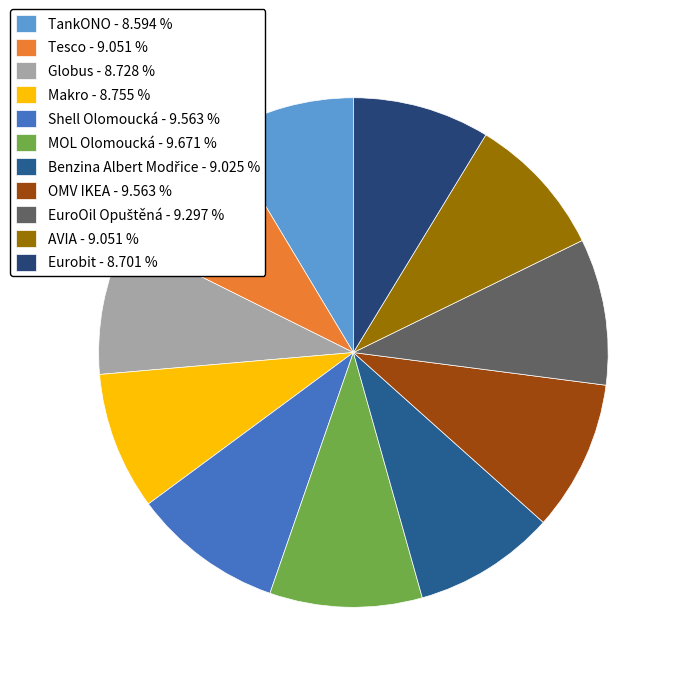

Is it true that Eurobit is 1% of the pie?

False